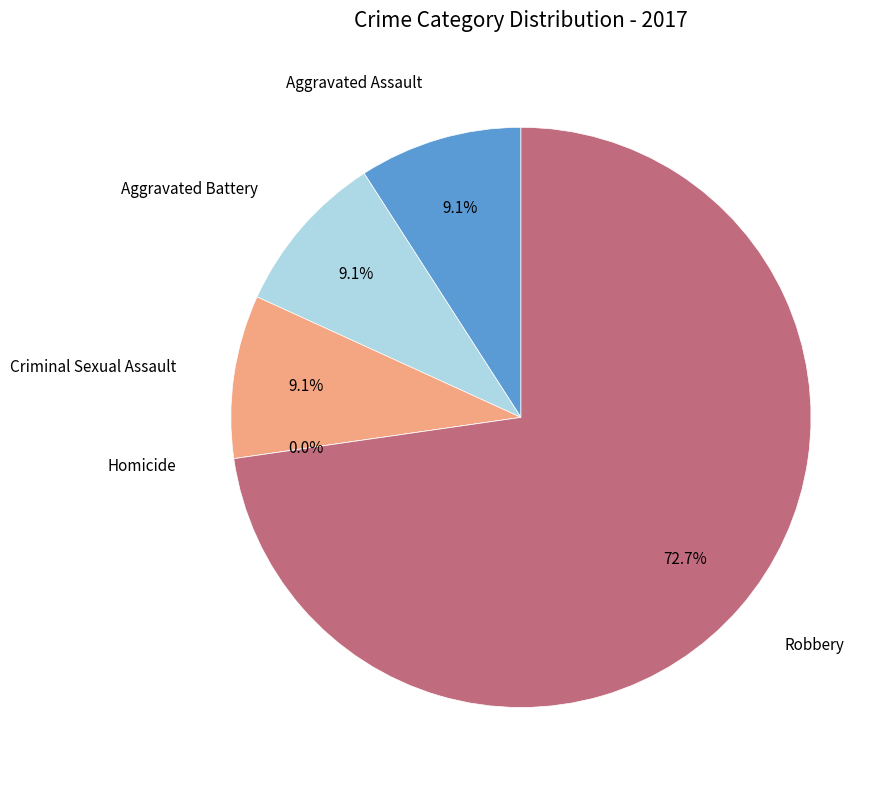

To the nearest percent, what portion does Aggravated Assault represent?

9%